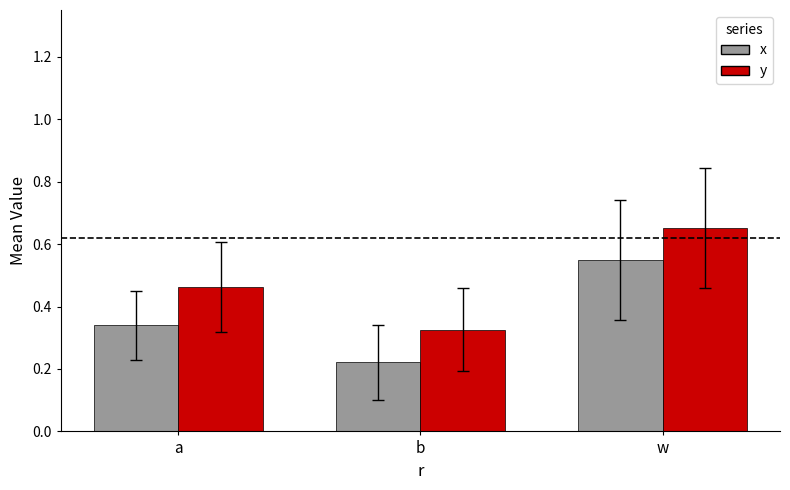

Which category has the lowest value in the y series?

b